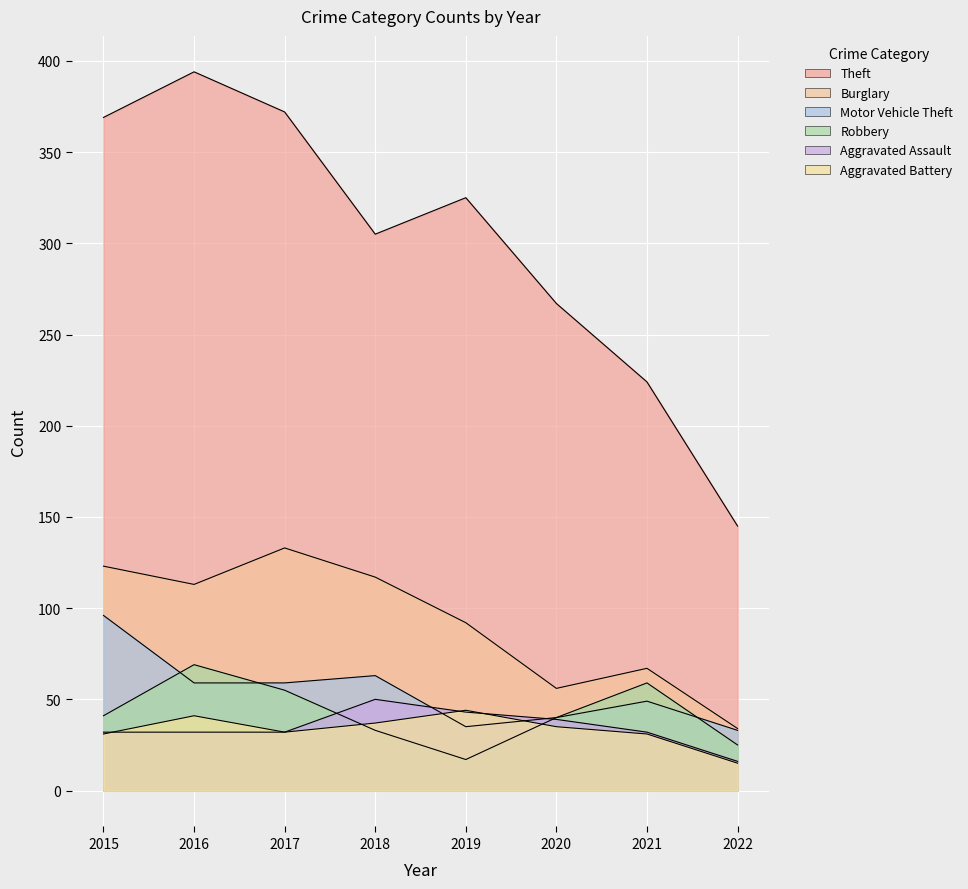

At how many categories does at least one series exceed 385?

1